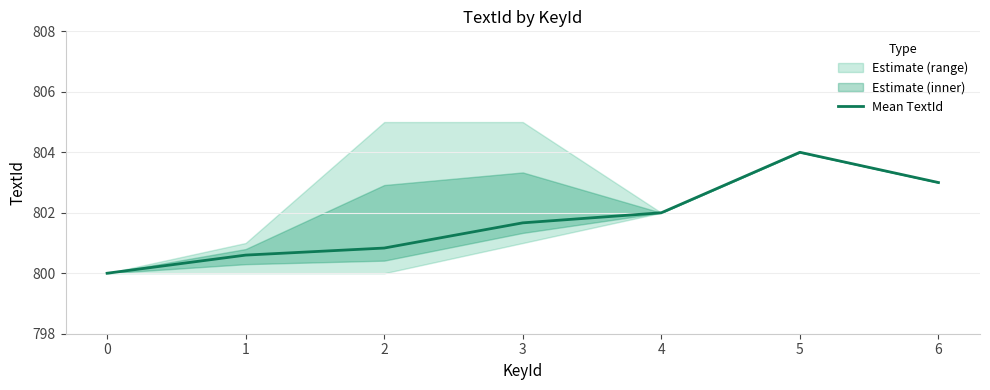

Where does the Mean TextId series first go above 801?

3